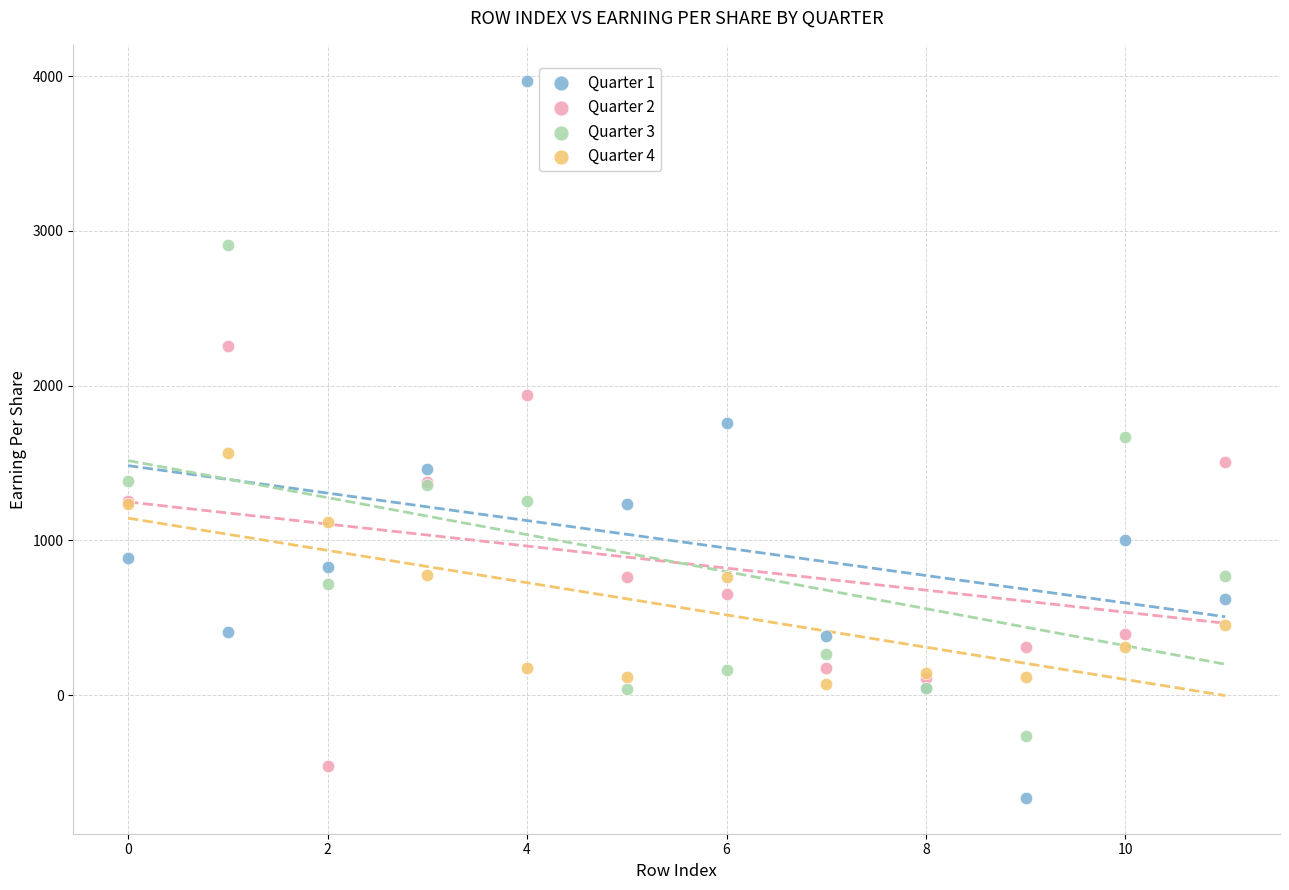

Which series has the widest spread of Y values?

Quarter 1